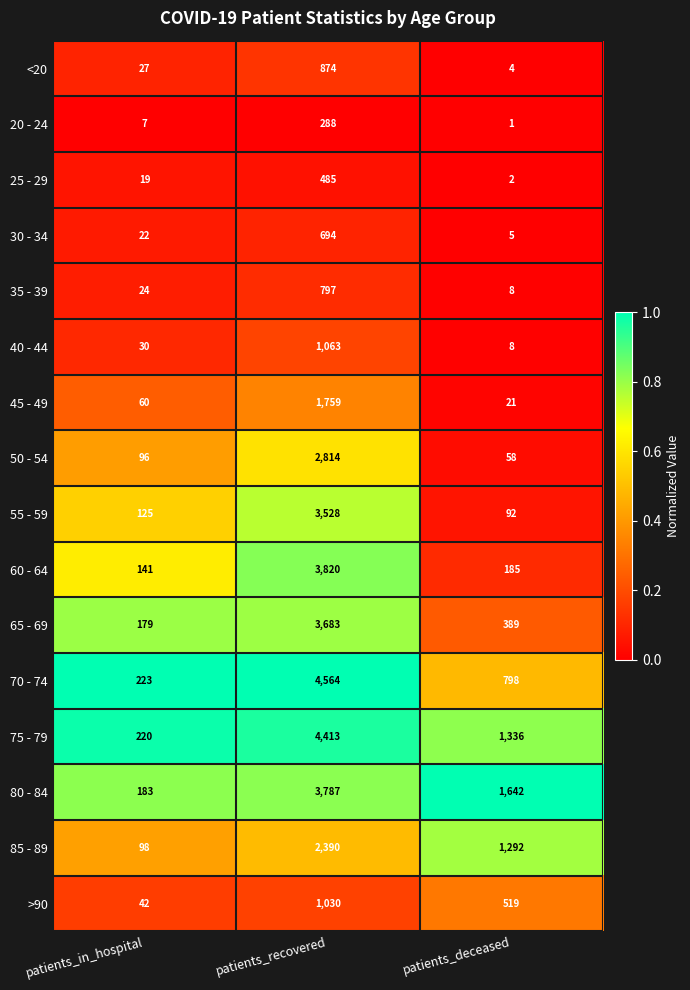

What is the approximate value of 20 - 24 at patients_recovered, to the nearest 50?

300